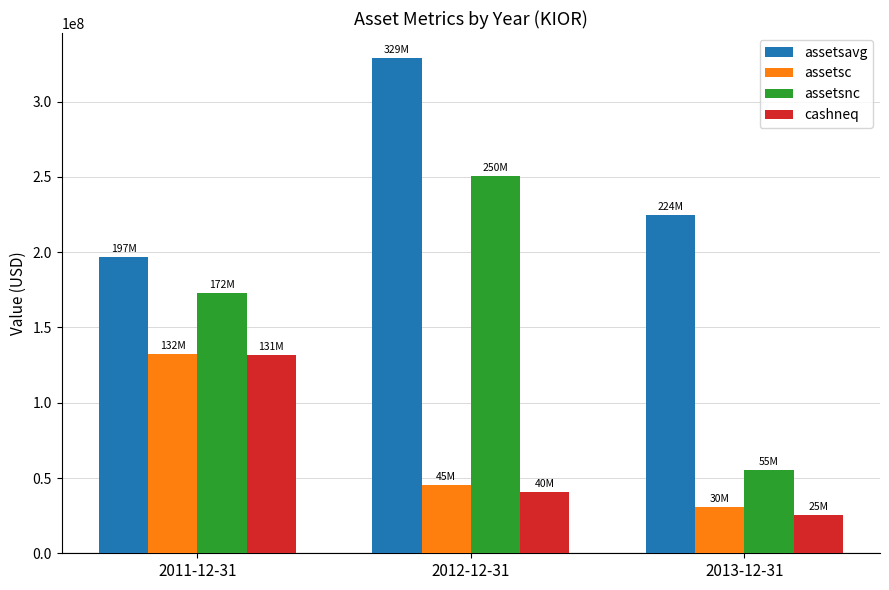

What is the sum of the assetsnc values at 2011-12-31 and 2013-12-31?

228145000